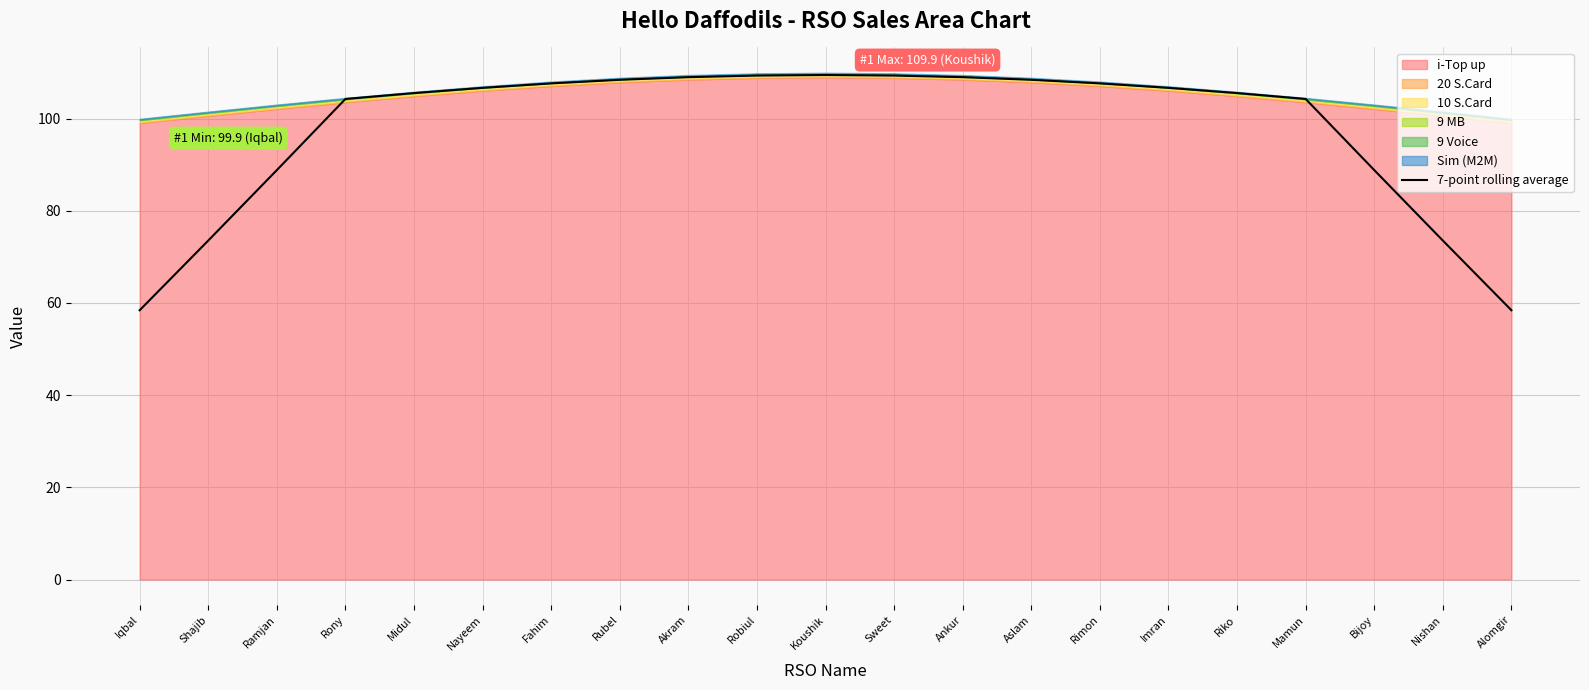

At which category does the chart reach its minimum across all series?

Iqbal